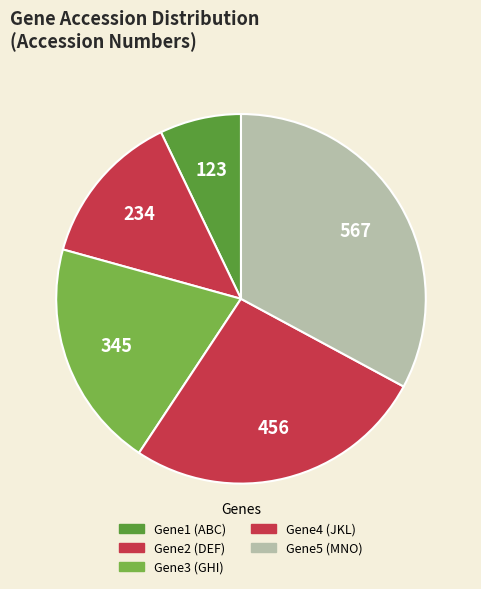

To the nearest percent, what is the average slice percentage?

20%